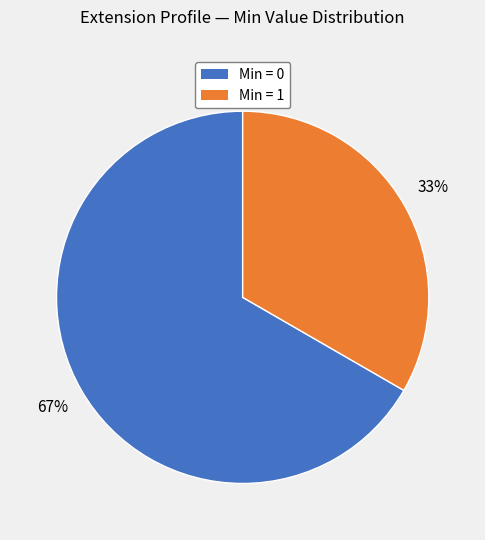

To the nearest percent, what is the average slice percentage?

50%